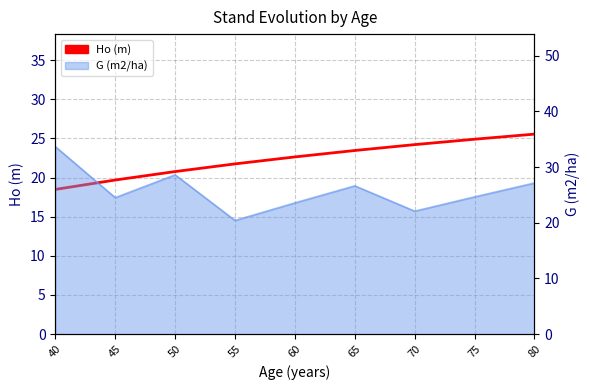

What is the greatest value displayed?

25.5